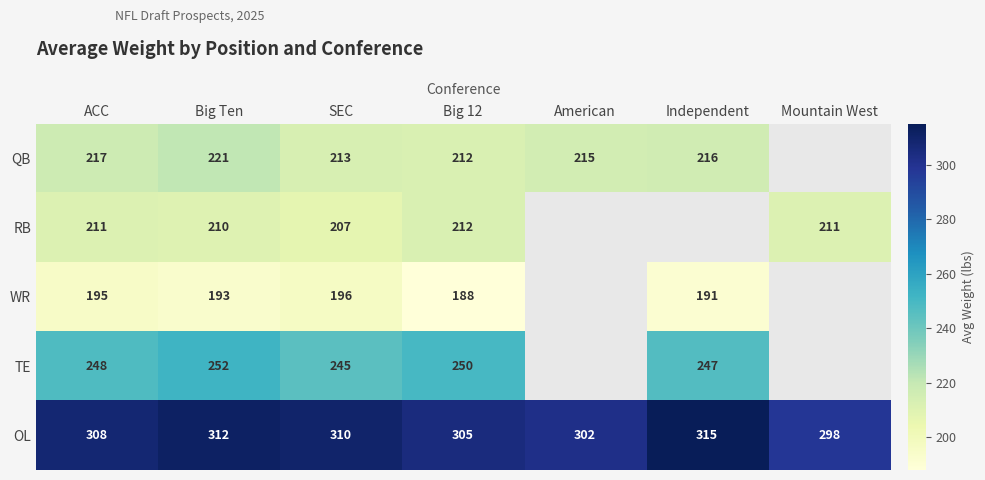

Is it true that RB equals 56.2 at Big 12?

False